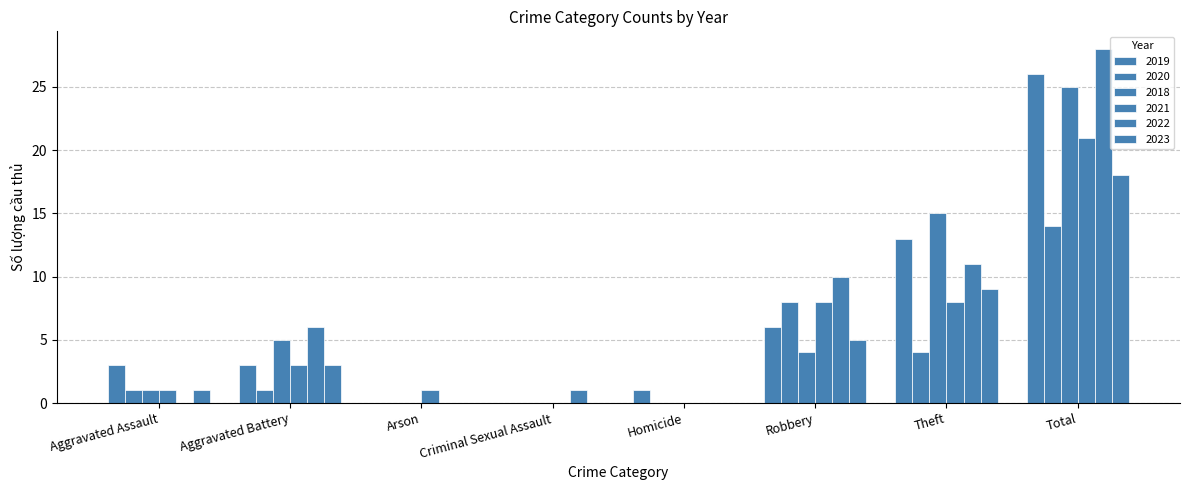

Which series has the largest total across all categories?

2022